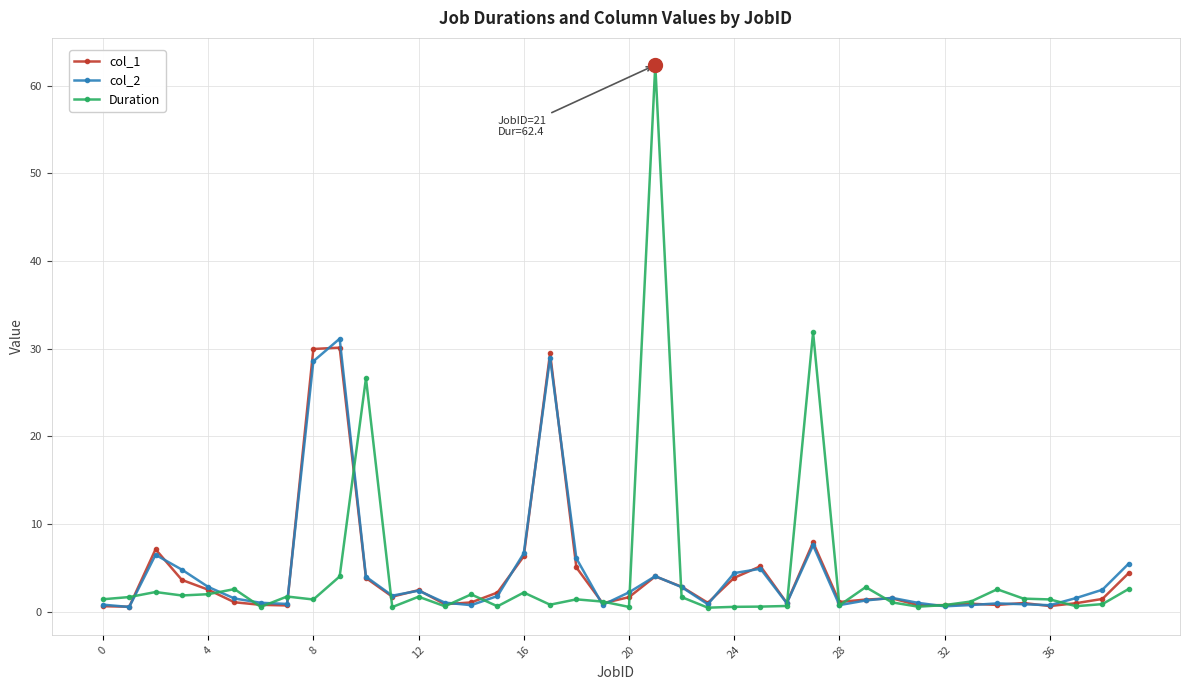

Which series has the widest spread of values?

Duration